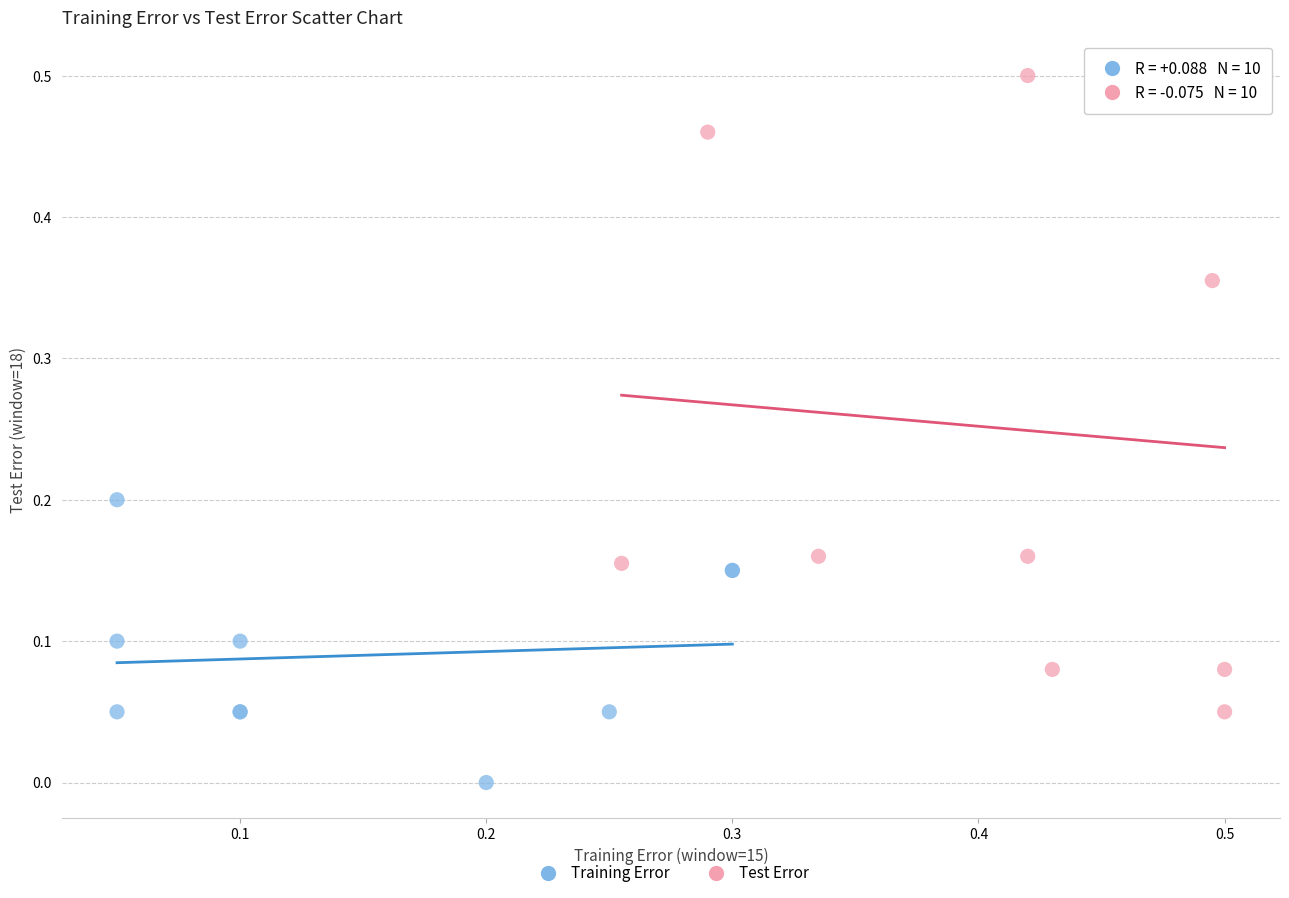

Which series contains the highest Y value?

Test Error